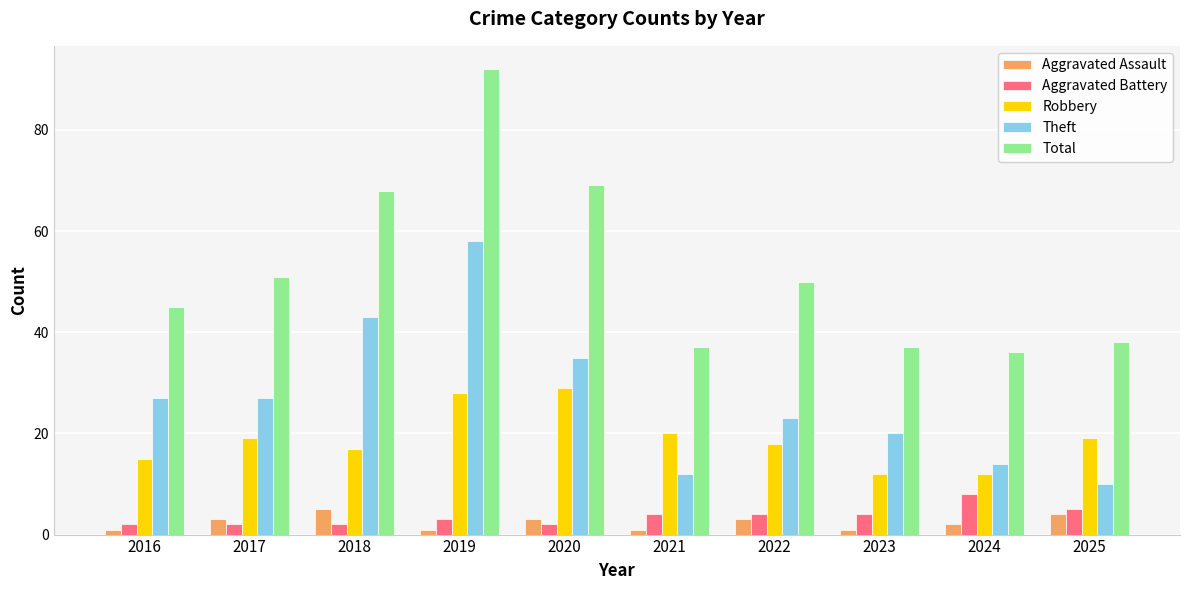

The value of Aggravated Battery at 2016 is 2. True or false?

True